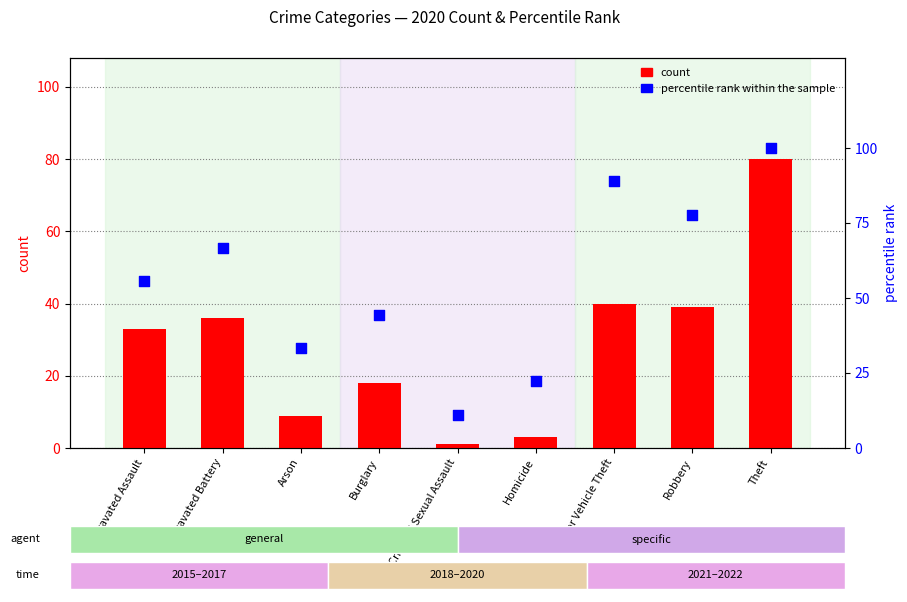

Which series has the largest Y range (max minus min)?

percentile rank within the sample